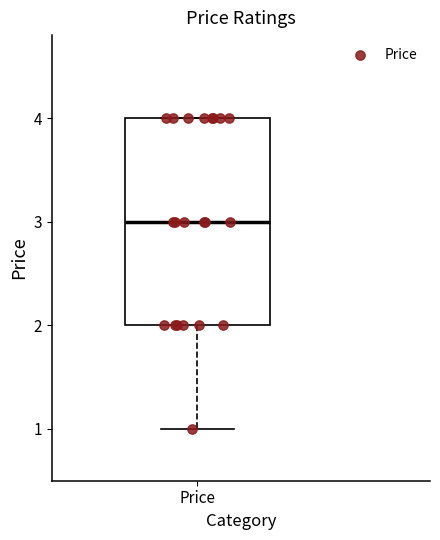

Where does the median line of the box for Price sit on the y-axis? The values are not printed on the chart, so give them approximately, as read against the axis.

3